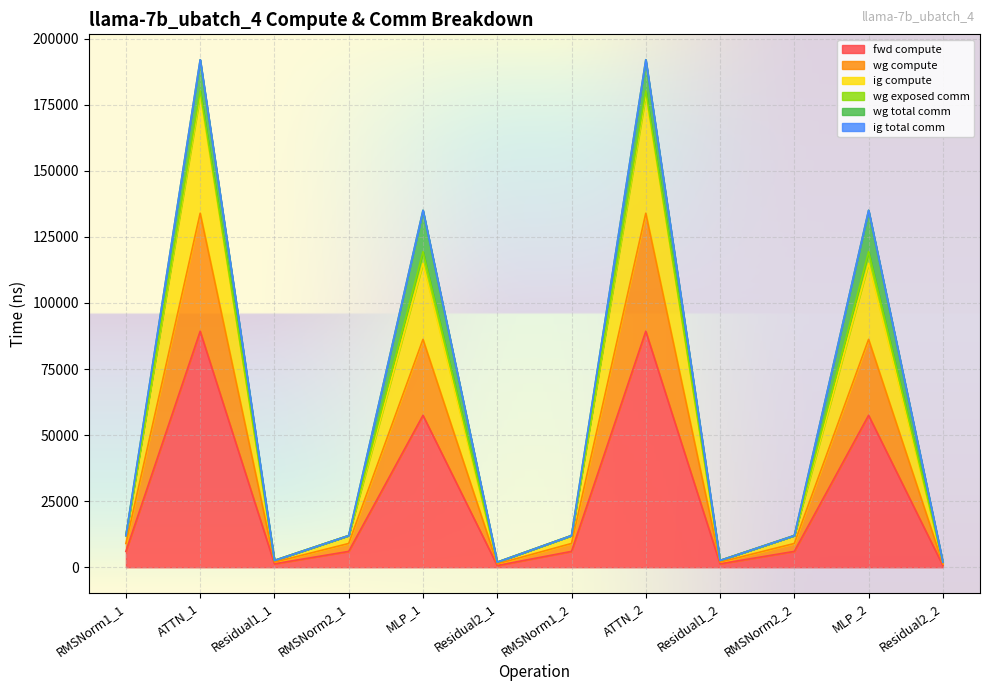

True or false: wg compute and ig compute cross at least once.

False